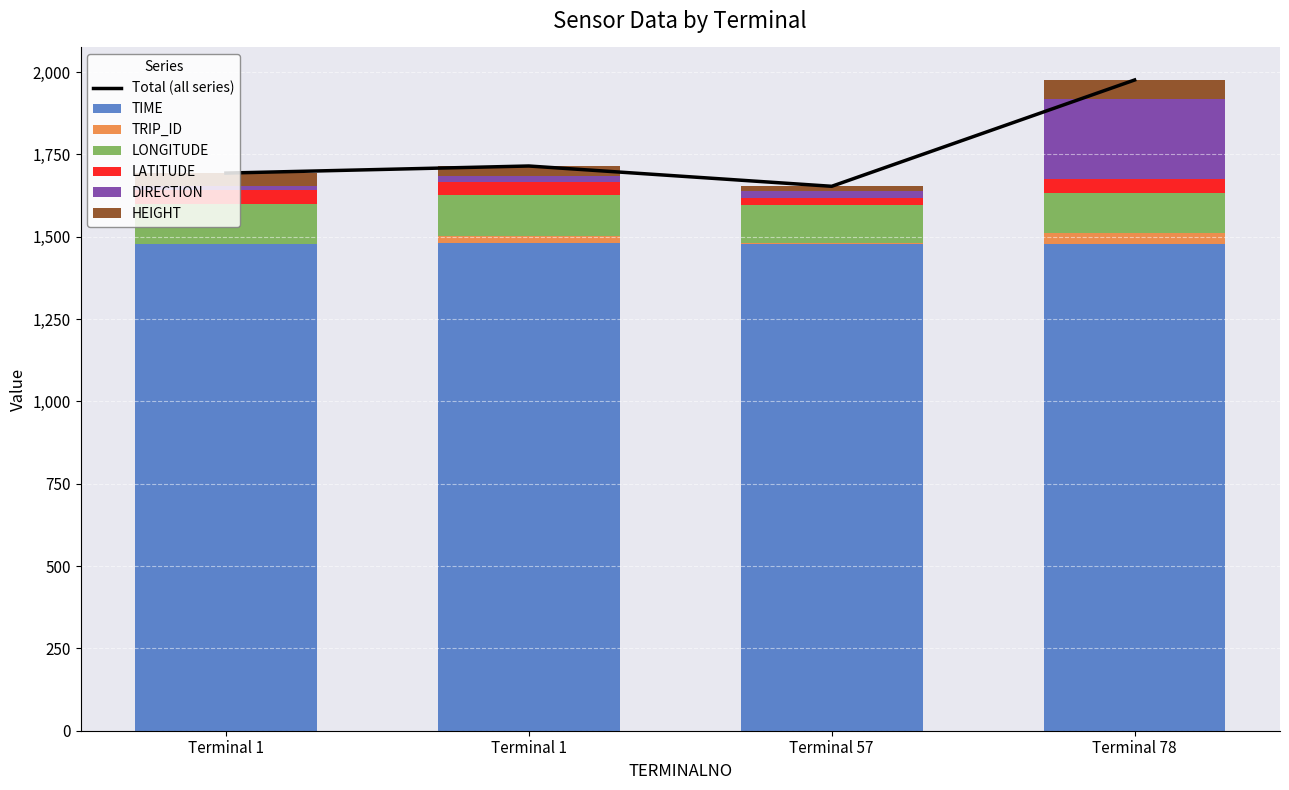

Rank the series by their maximum value, from lowest to highest.

TRIP_ID, LATITUDE, HEIGHT, LONGITUDE, DIRECTION, TIME